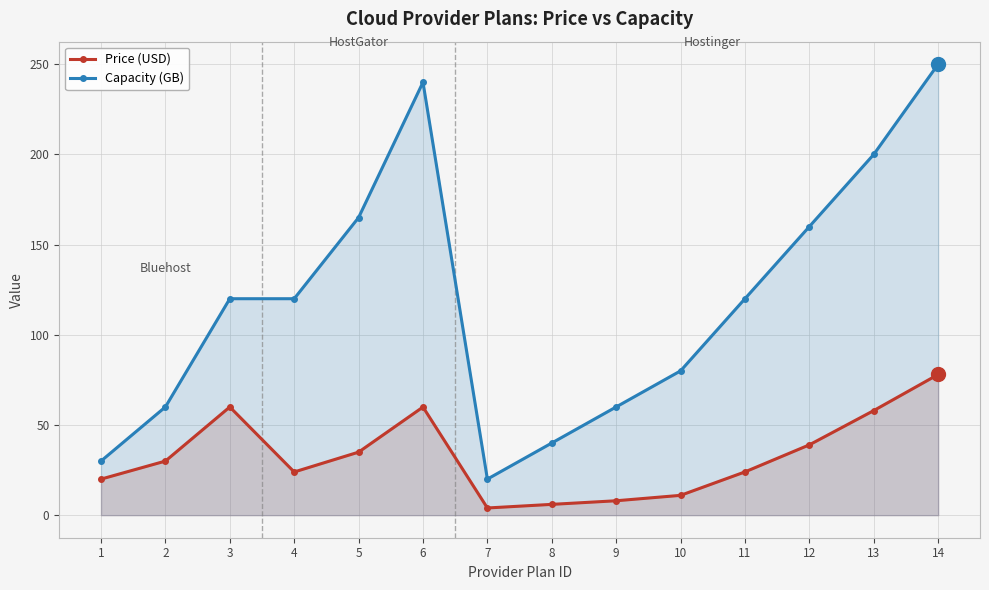

Which series has the largest total across all categories?

Capacity (GB)